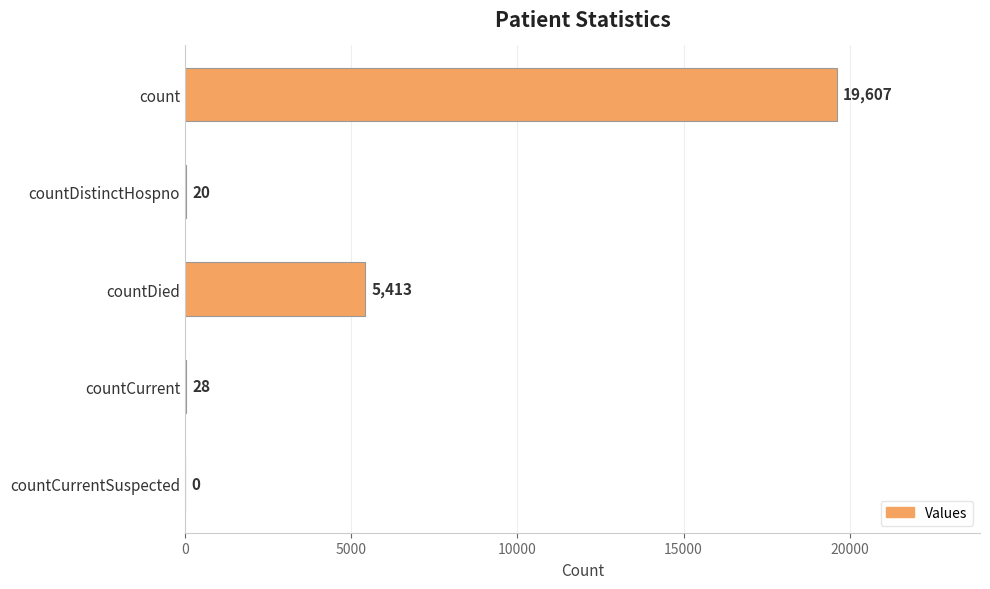

How many positive values are there?

4